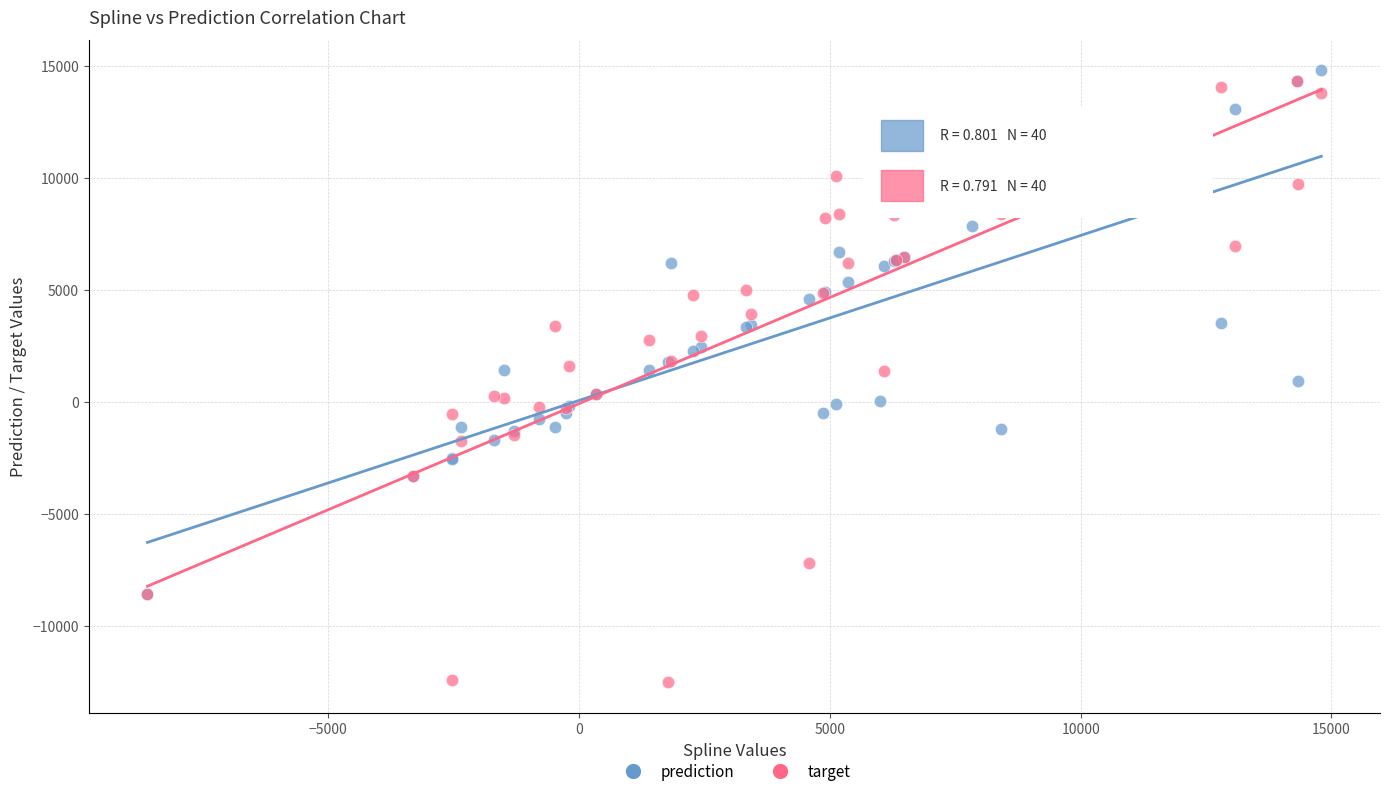

Which series contains the lowest Y value?

target